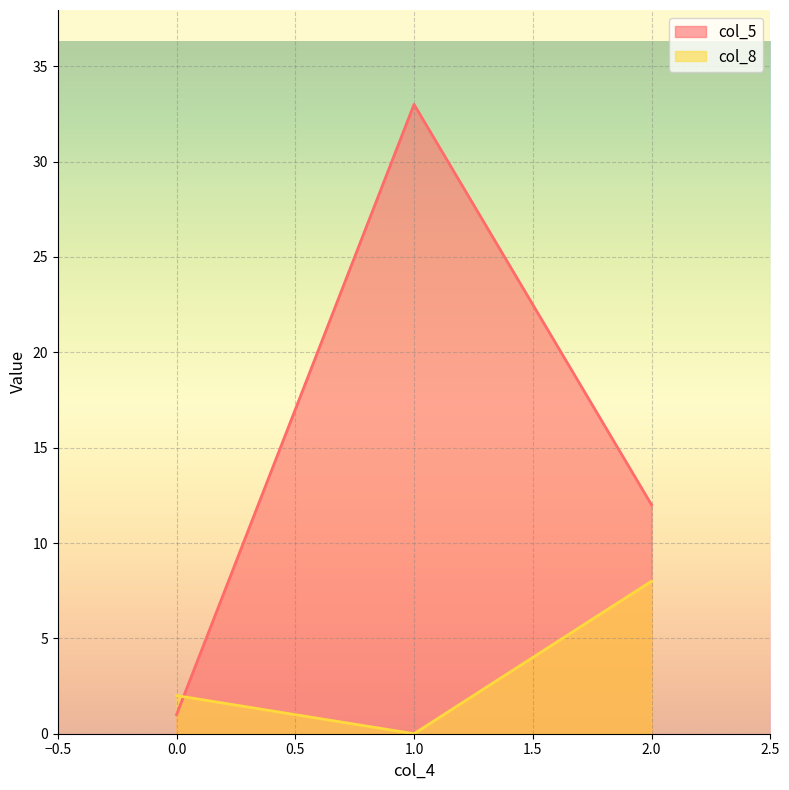

What is the average value of the col_5 series?

15